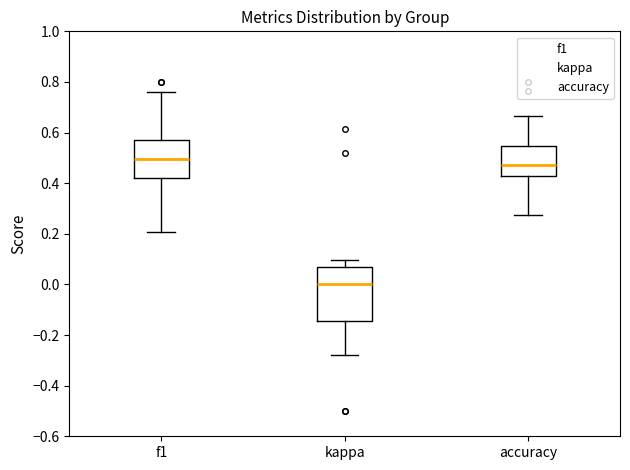

Which box's median line is the lowest?

kappa